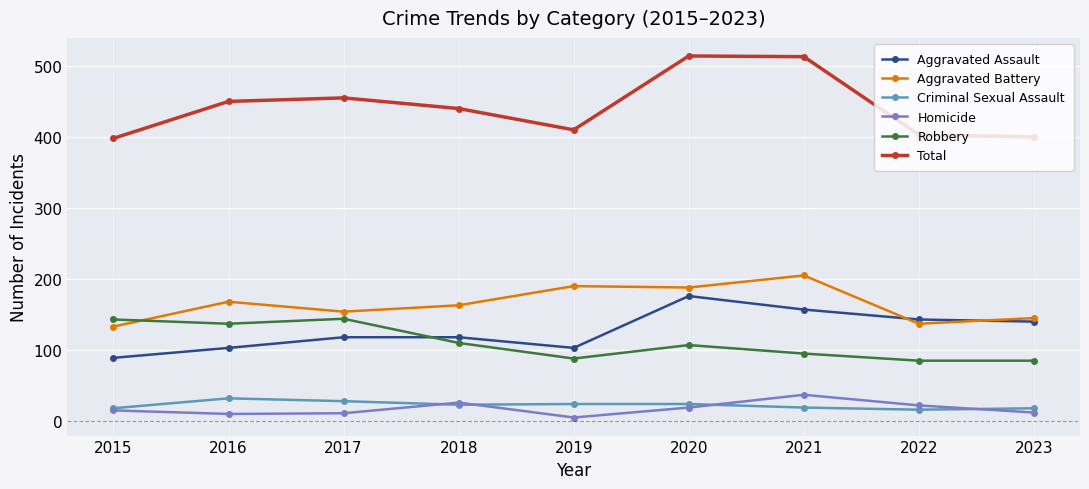

What is the approximate value of Criminal Sexual Assault at 2020?

24